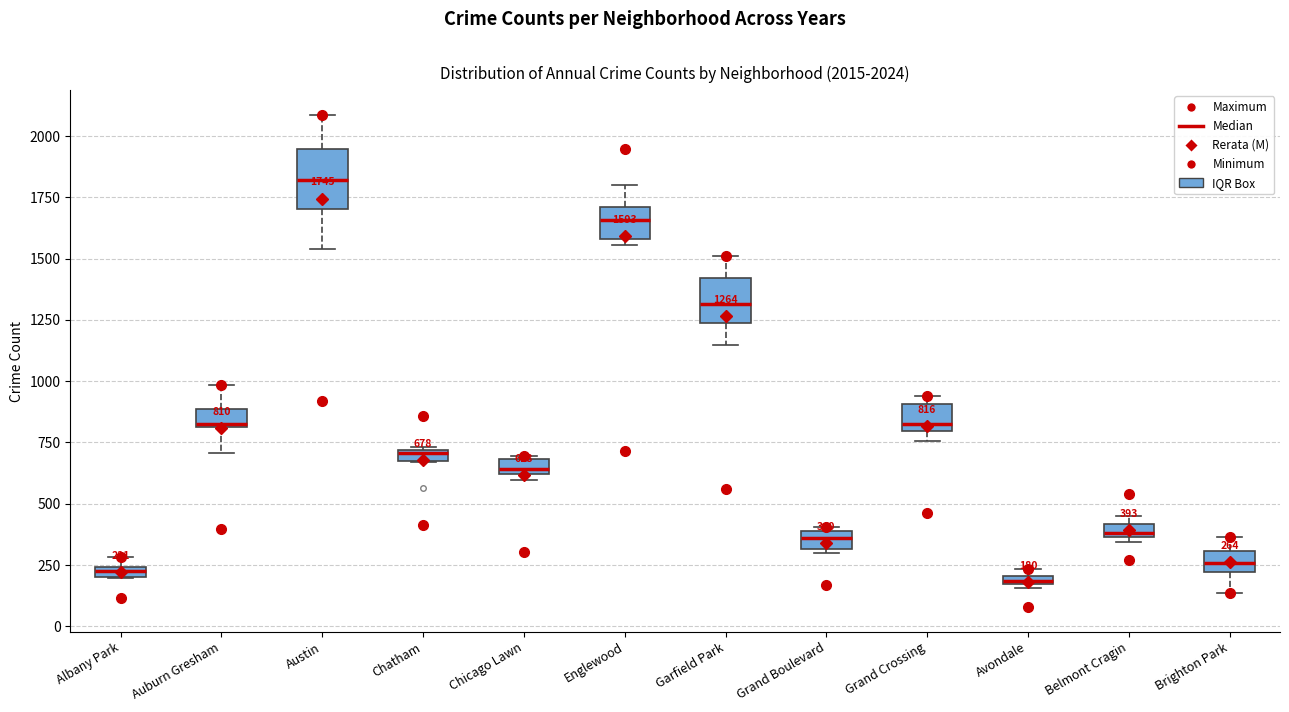

Comparing the boxes themselves (not the whiskers), which one is the tallest?

Austin